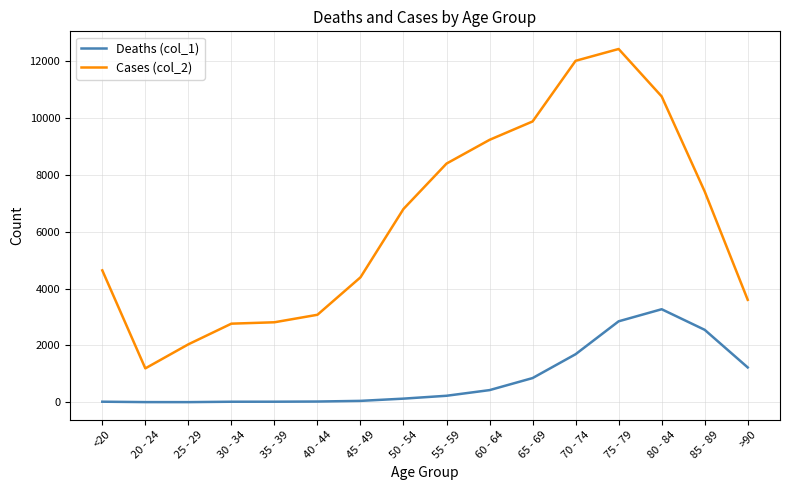

What is the lowest value of the Cases (col_2) series?

1191